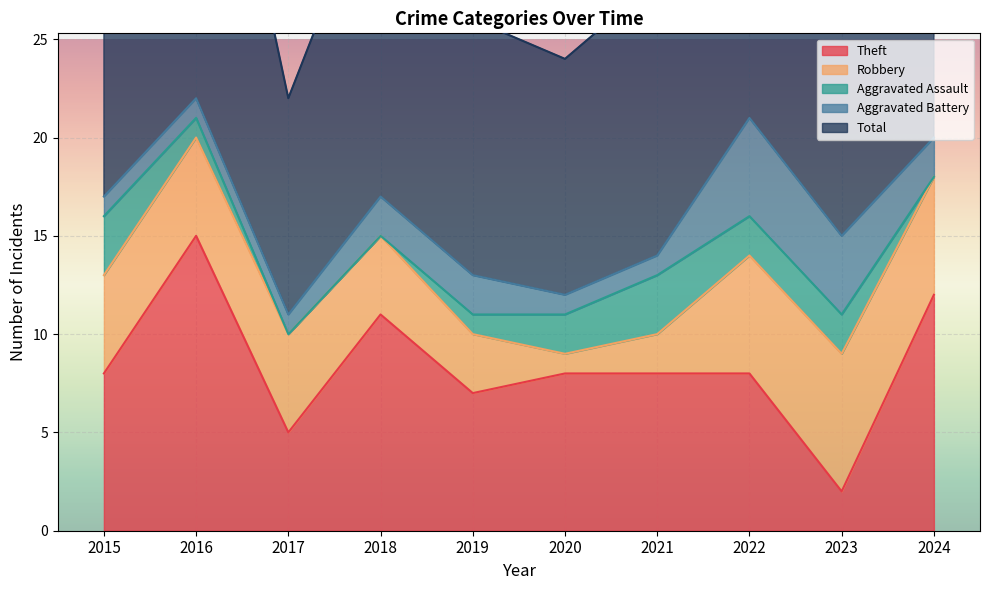

What is the sum of the Total values at 2016 and 2018?

39